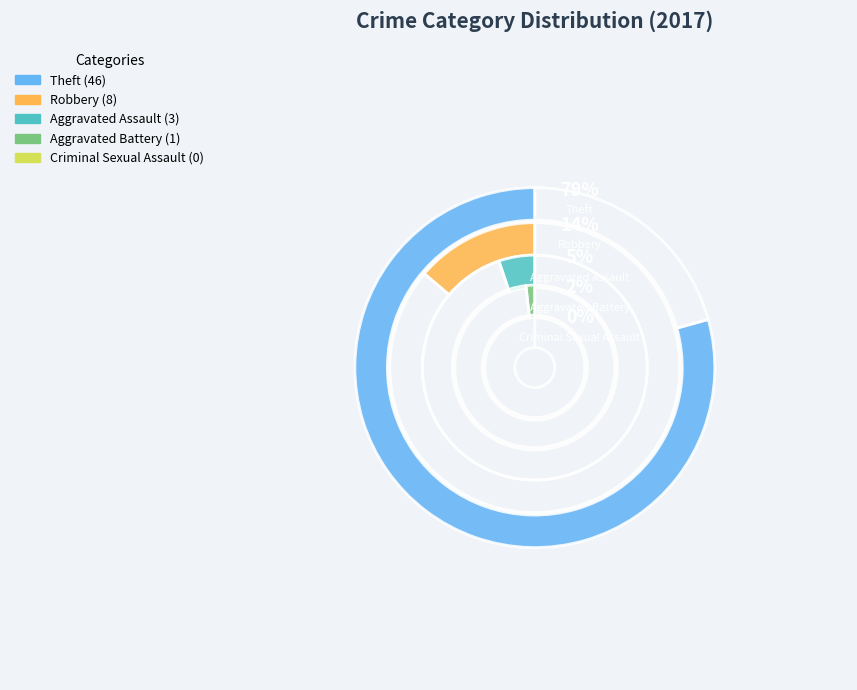

The Theft slice represents 90% of the pie. True or false?

False